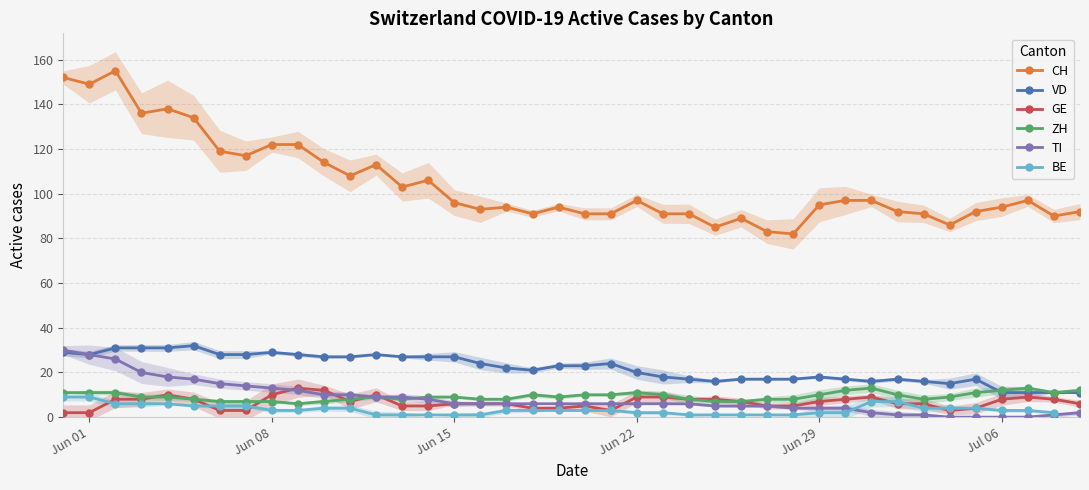

What is the difference between the maximum and minimum values in the CH series?

73